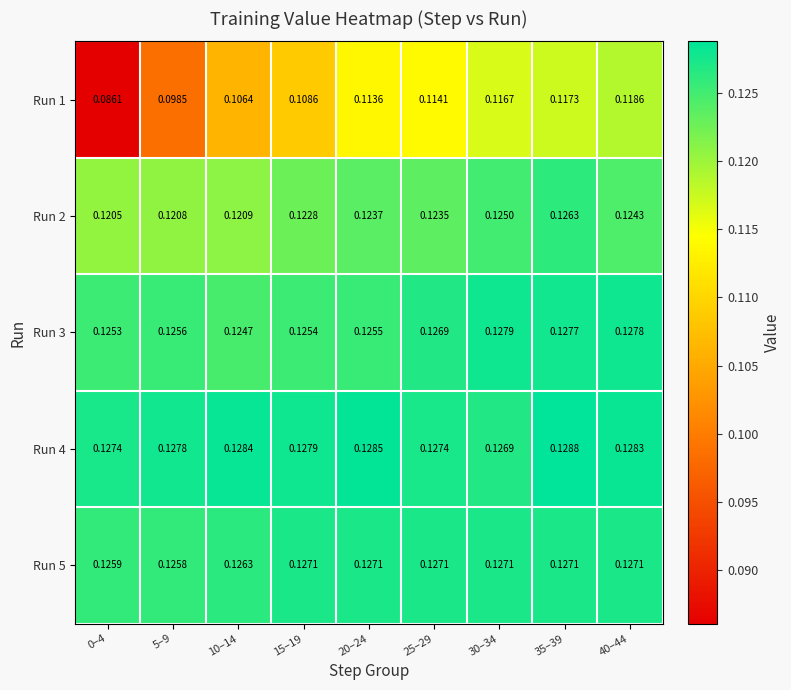

Is the value of Run 2 at 15–19 greater than the value of Run 1 at 5–9?

Yes